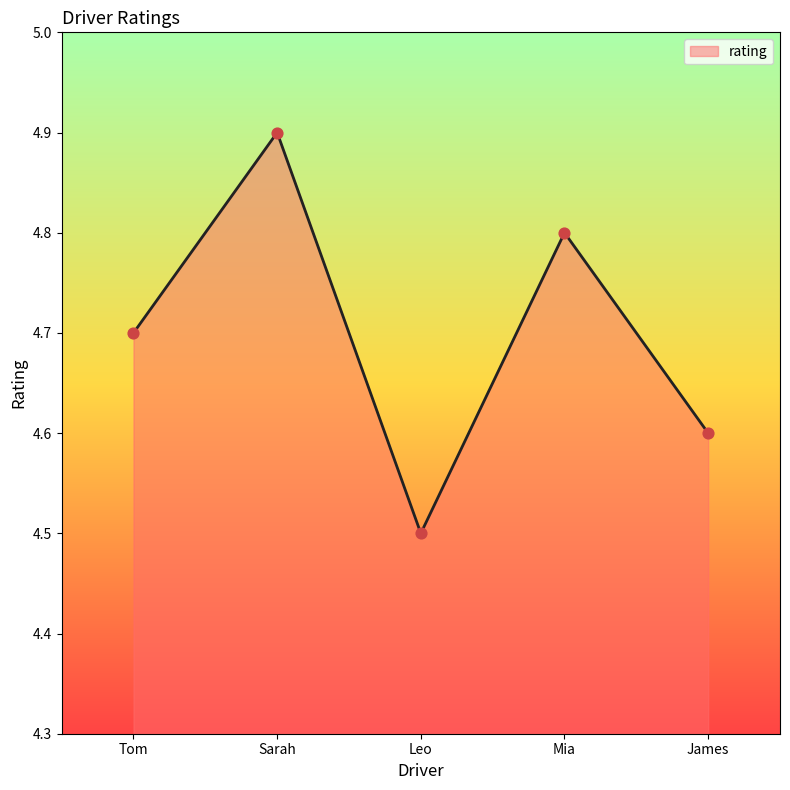

Between James and Mia, which is larger?

Mia